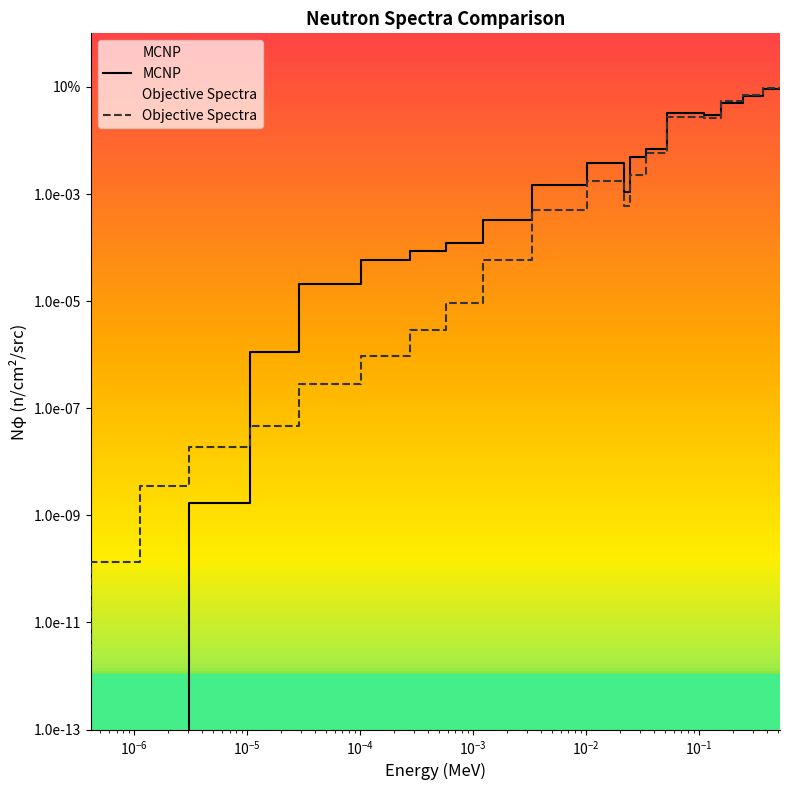

Is this an area chart (filled region under the line)?

No